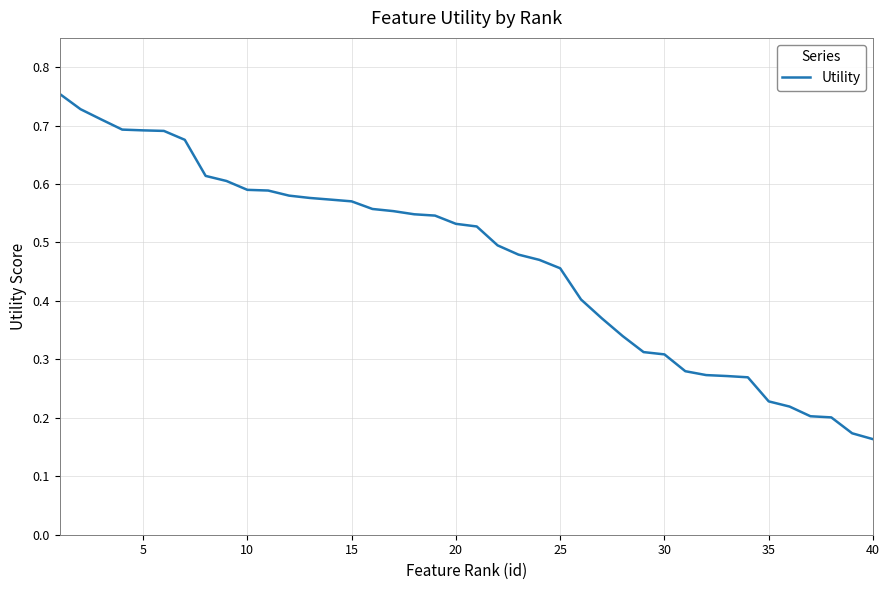

How many lines are shown in the chart?

1